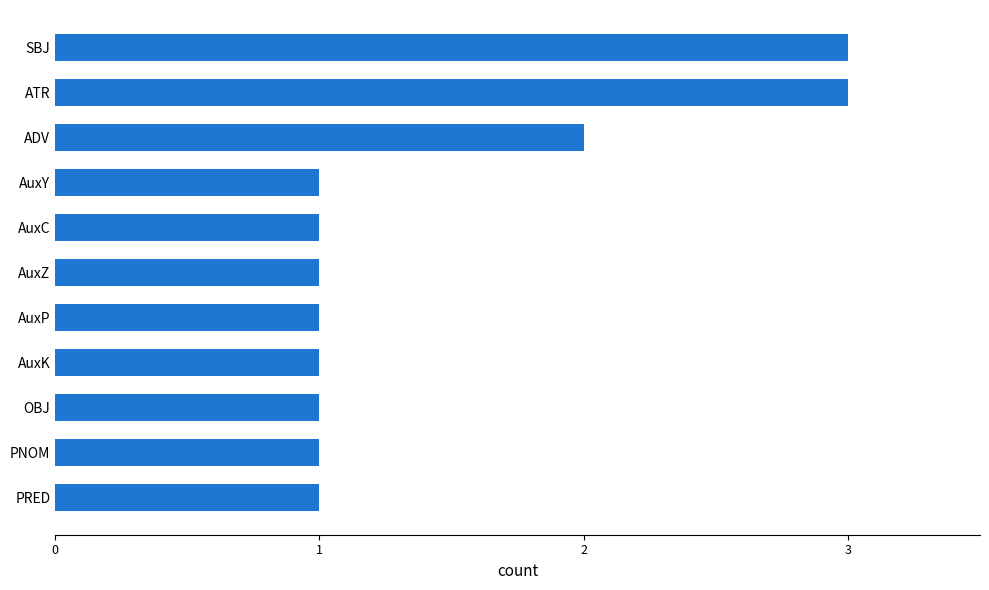

True or false: the data shows 2 at ADV.

True